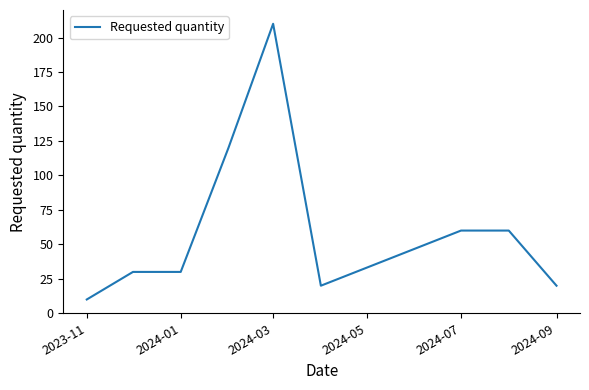

What is the greatest value displayed?

210